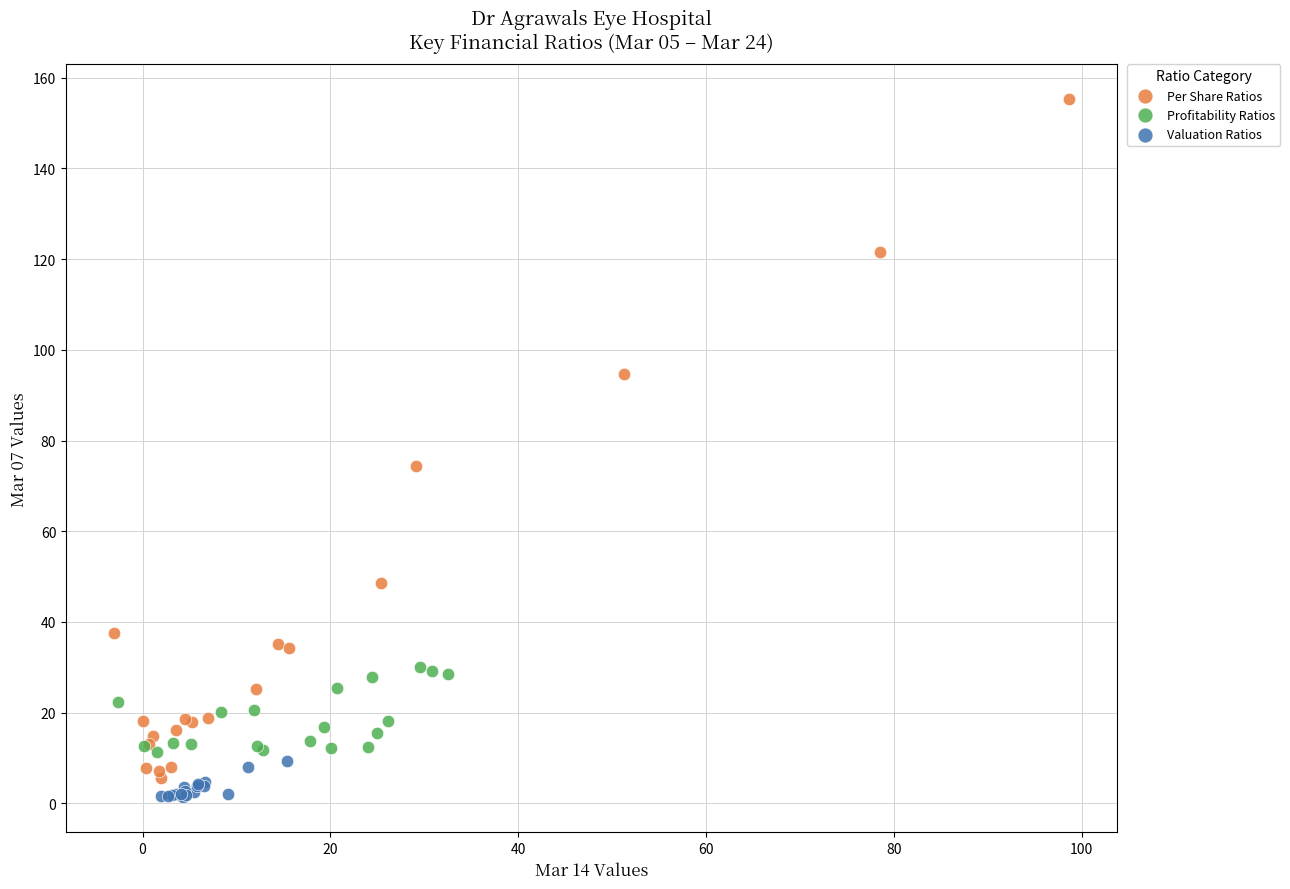

Which series contains the highest Y value?

Per Share Ratios